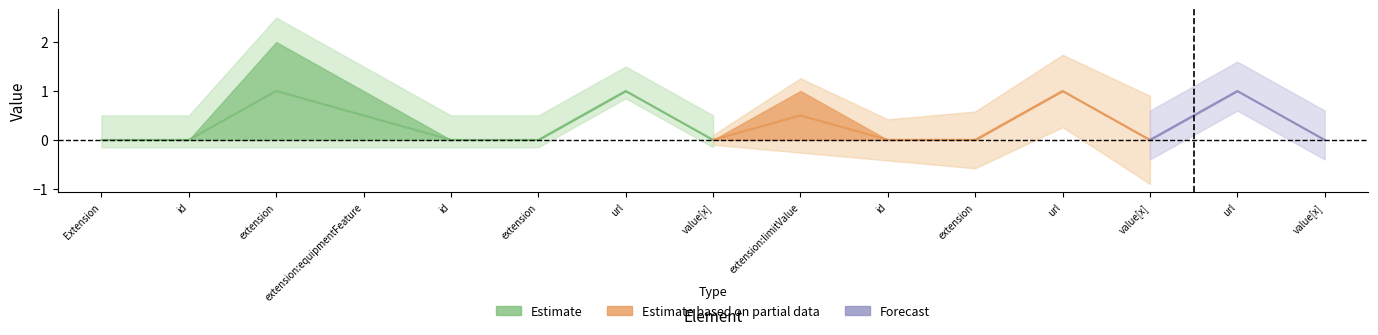

Does the chart display data point markers on the line(s)?

No